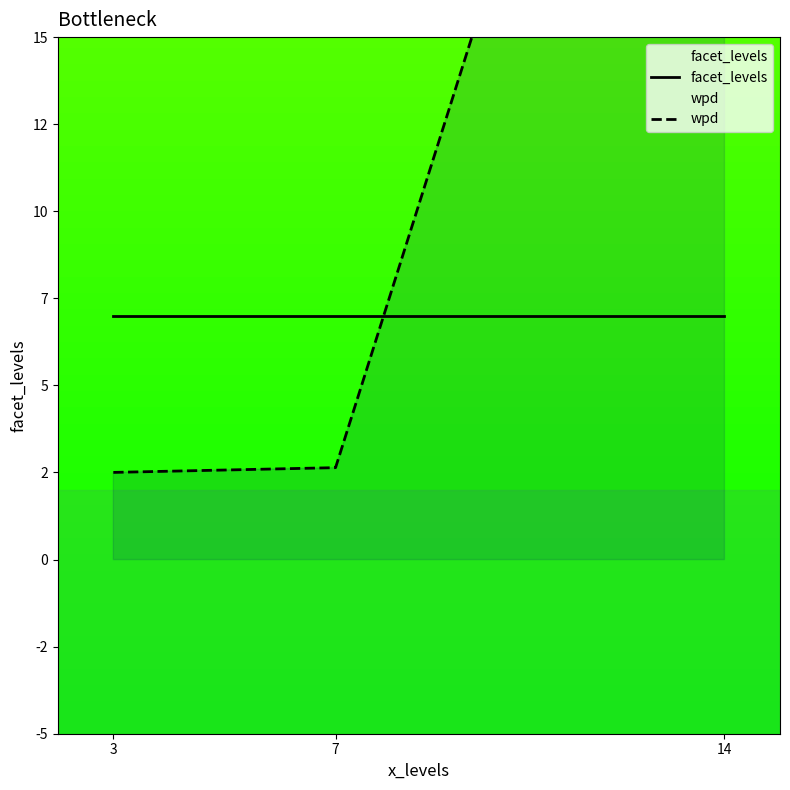

What value does the facet_levels series have at 3?

7.0